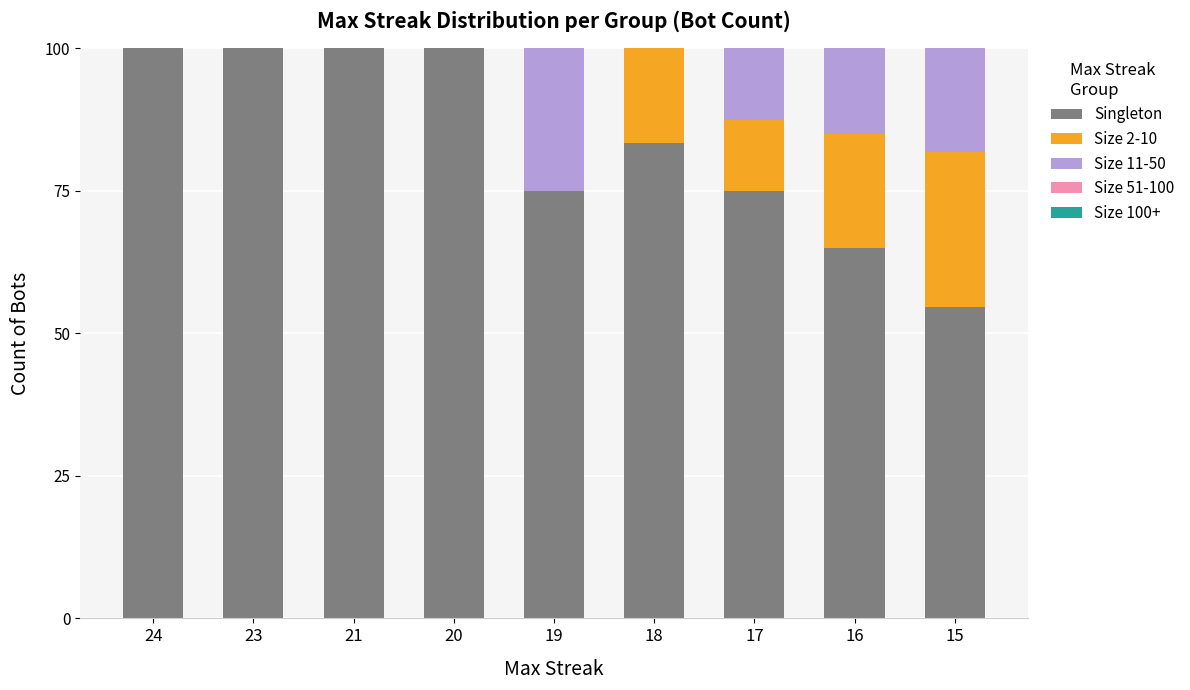

True or false: Singleton has a value of 54.5 at 15.

True